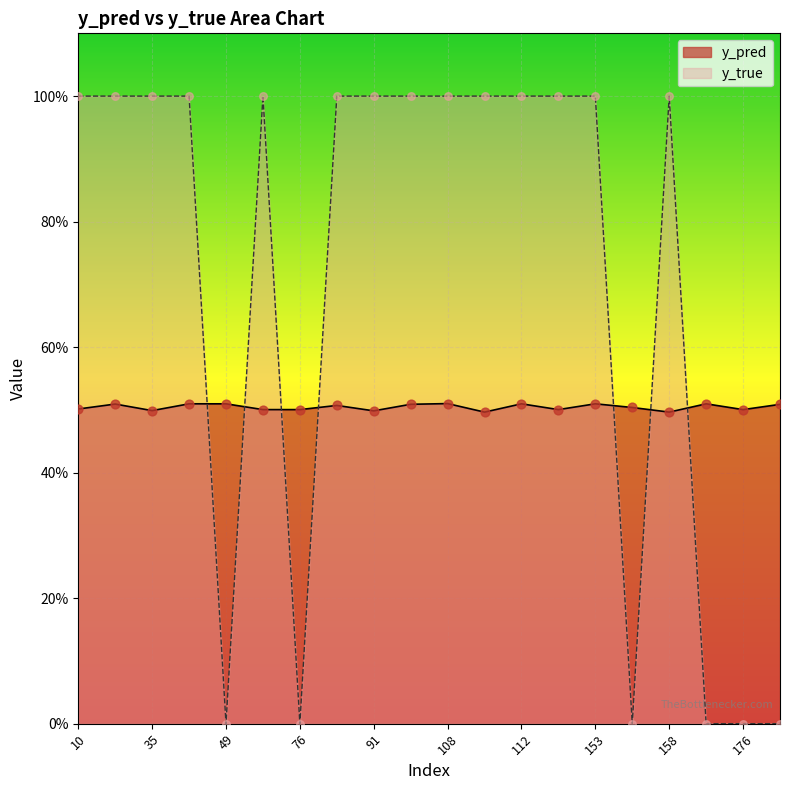

Which series contains the lowest Y value?

y_true